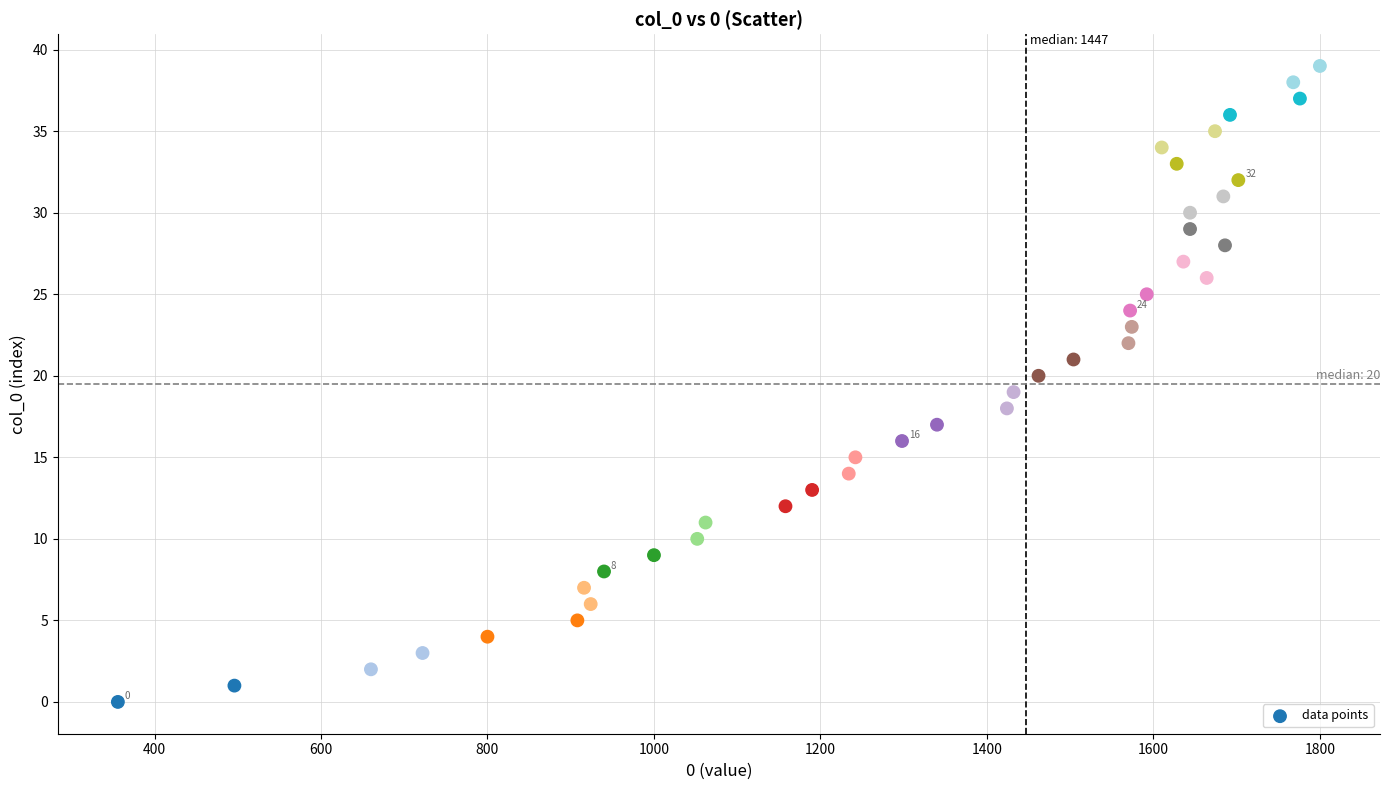

What is the range of X values (max minus min)?

1444